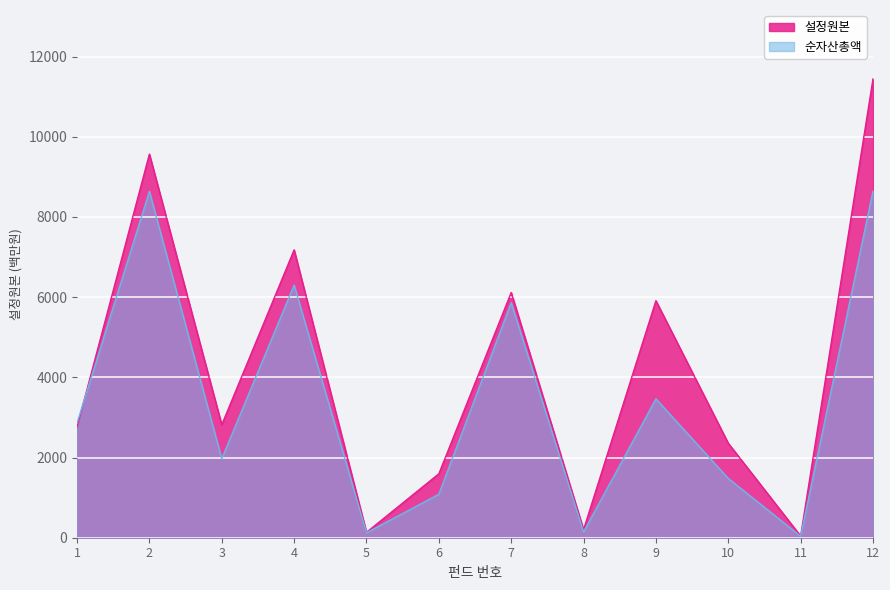

What is the highest value of the 순자산총액 series?

8649